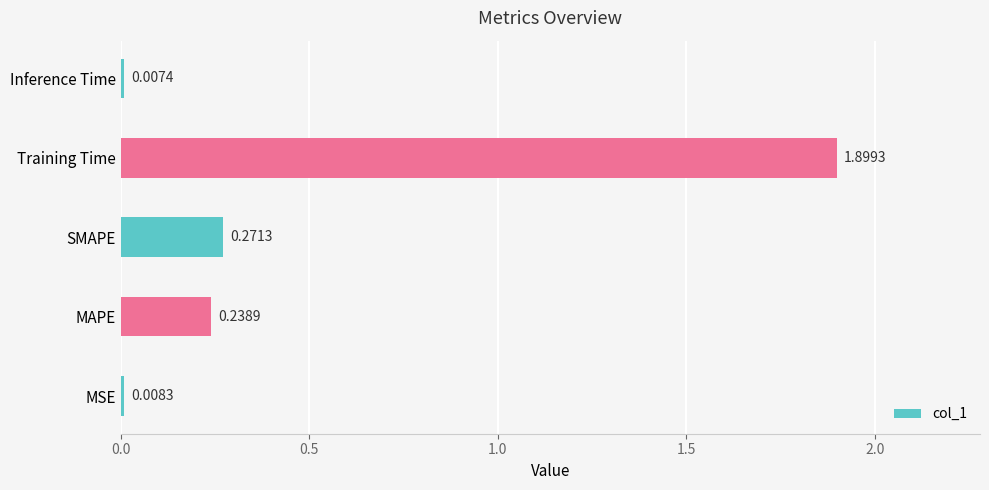

What is the sum of all values?

2.4